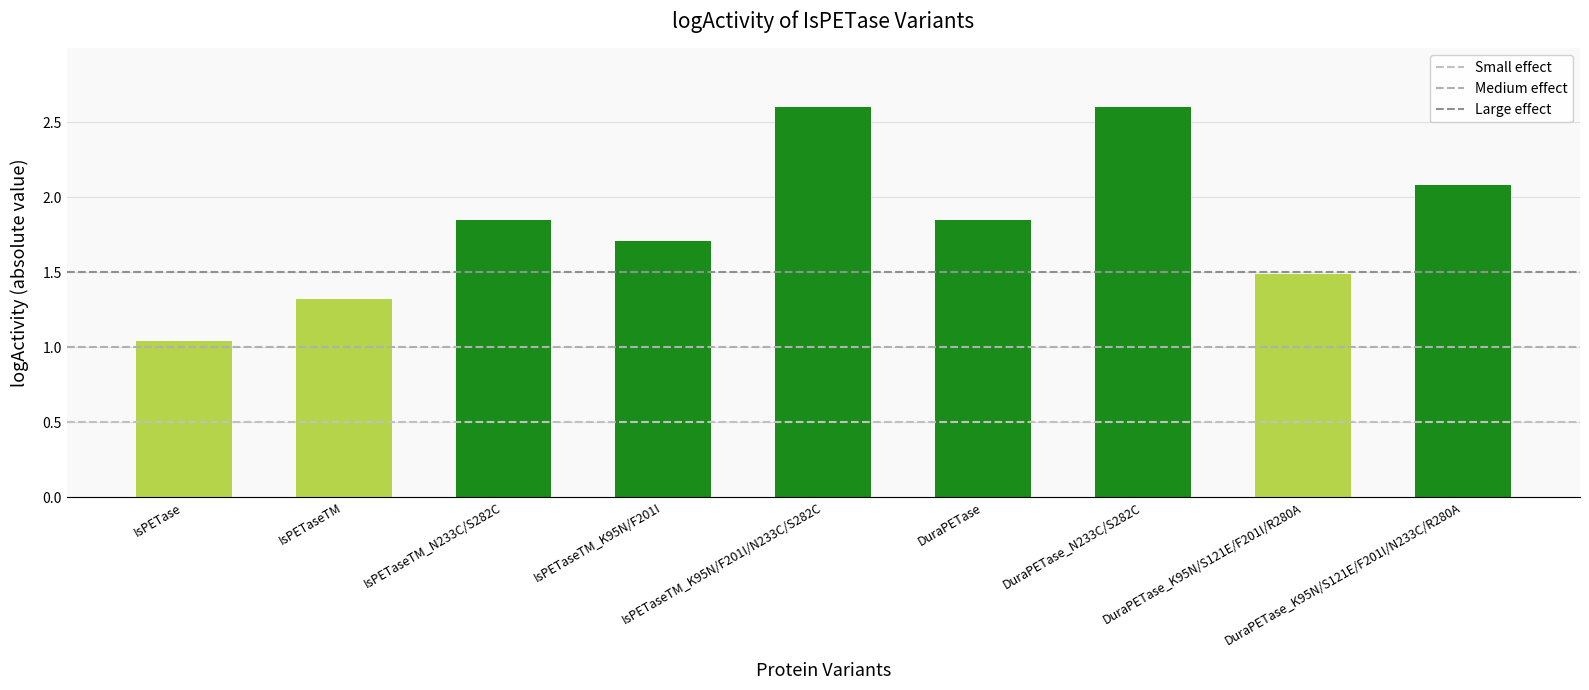

What is the maximum value shown in the chart?

2.6